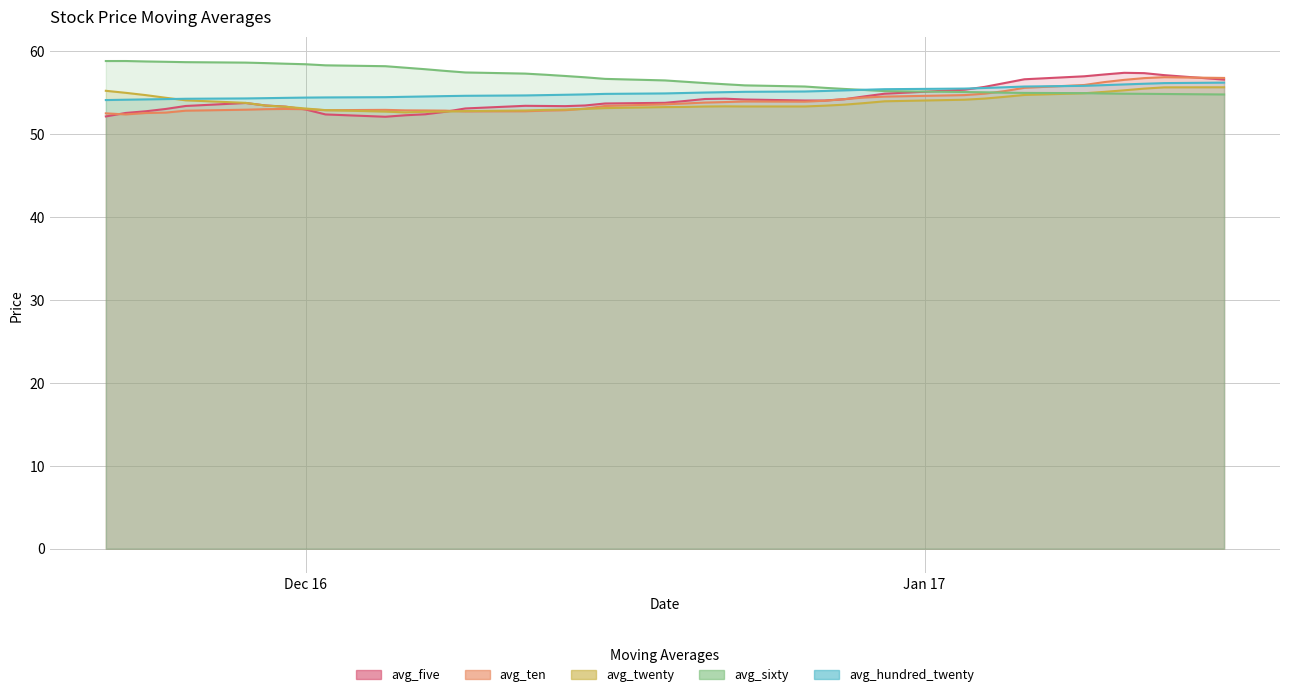

What are all the series names shown in the legend?

avg_five, avg_ten, avg_twenty, avg_sixty, avg_hundred_twenty